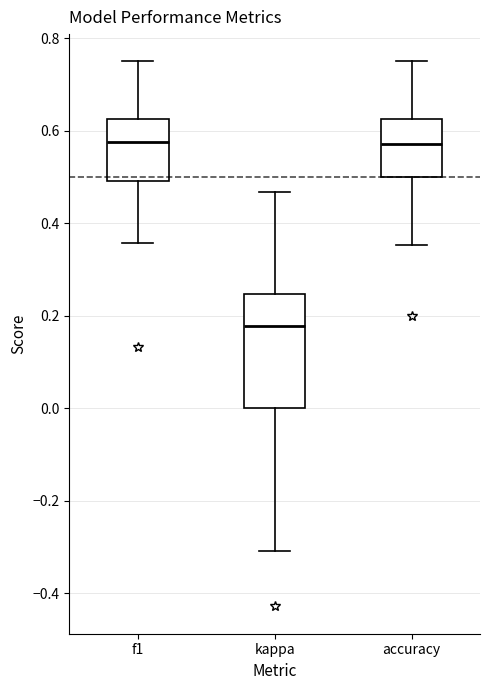

Reading left to right, transcribe this box plot: for each box, give where its median line is, the range the box spans, and where its two whiskers end, as read against the y-axis. The values are not printed on the chart, so give them approximately, as read against the axis.

f1: median 0.58, box 0.50 to 0.62, whiskers 0.36 to 0.76
kappa: median 0.18, box 0.00 to 0.24, whiskers -0.30 to 0.46
accuracy: median 0.58, box 0.50 to 0.62, whiskers 0.36 to 0.76